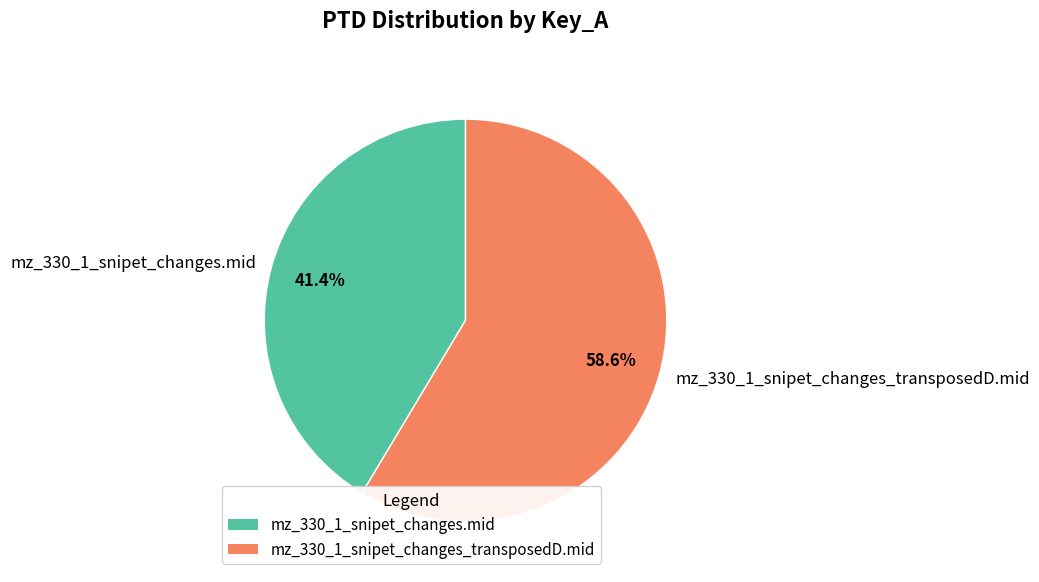

How many slices are in this pie chart?

2